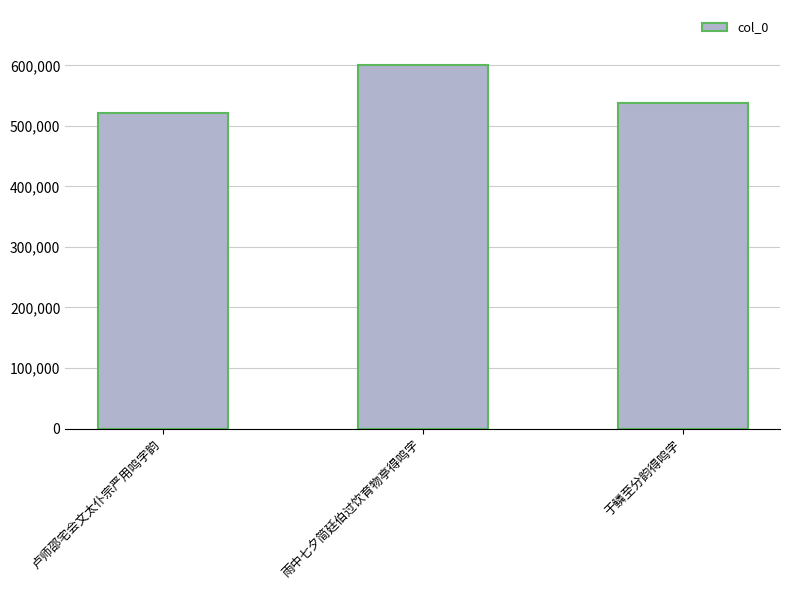

What value does the data have at 于鳞至分韵得鸣字?

538430